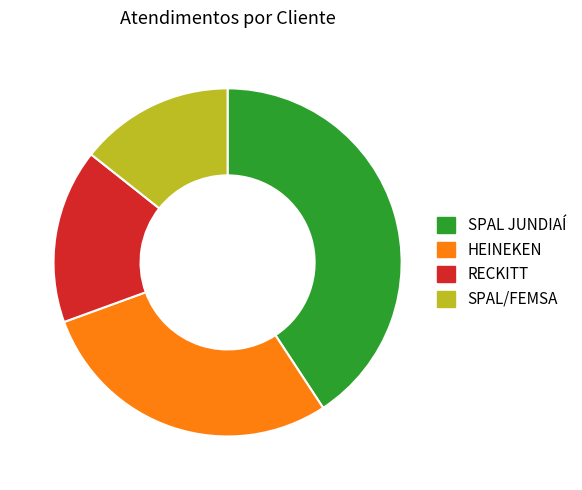

True or false: SPAL JUNDIAÍ accounts for 41% of the total.

True